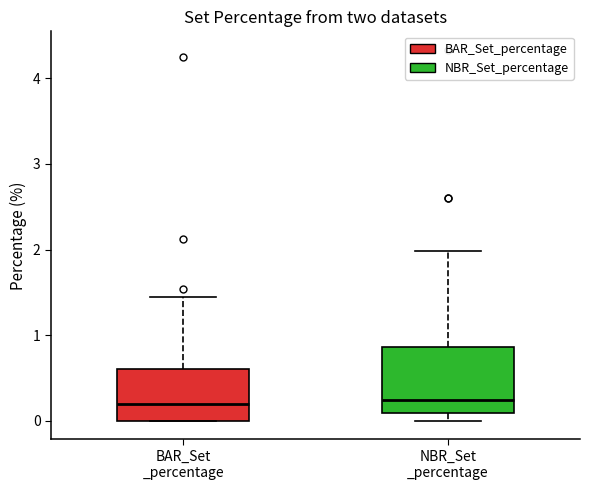

Reading left to right, transcribe this box plot: for each box, give where its median line is, the range the box spans, and where its two whiskers end, as read against the y-axis. The values are not printed on the chart, so give them approximately, as read against the axis.

BAR_Set _percentage: median 0.2, box 0.0 to 0.6, whiskers 0.0 to 1.4
NBR_Set _percentage: median 0.2, box 0.1 to 0.9, whiskers 0.0 to 2.0